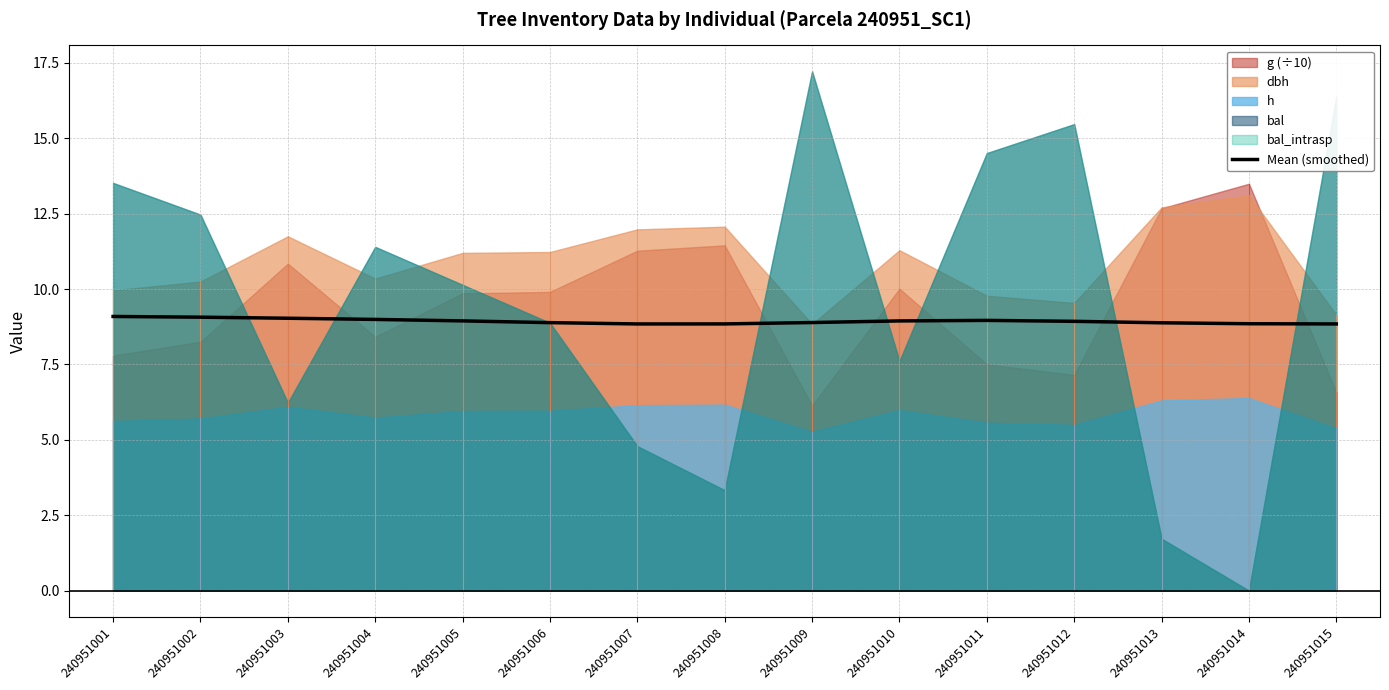

Reading right to left, what are all the values shown in this chart?

240951015=8.8	240951014=8.9	240951013=8.9	240951012=8.9	240951011=9.0	240951010=8.9	240951009=8.9	240951008=8.8	240951007=8.8	240951006=8.9	240951005=8.9	240951004=9.0	240951003=9.0	240951002=9.1	240951001=9.1